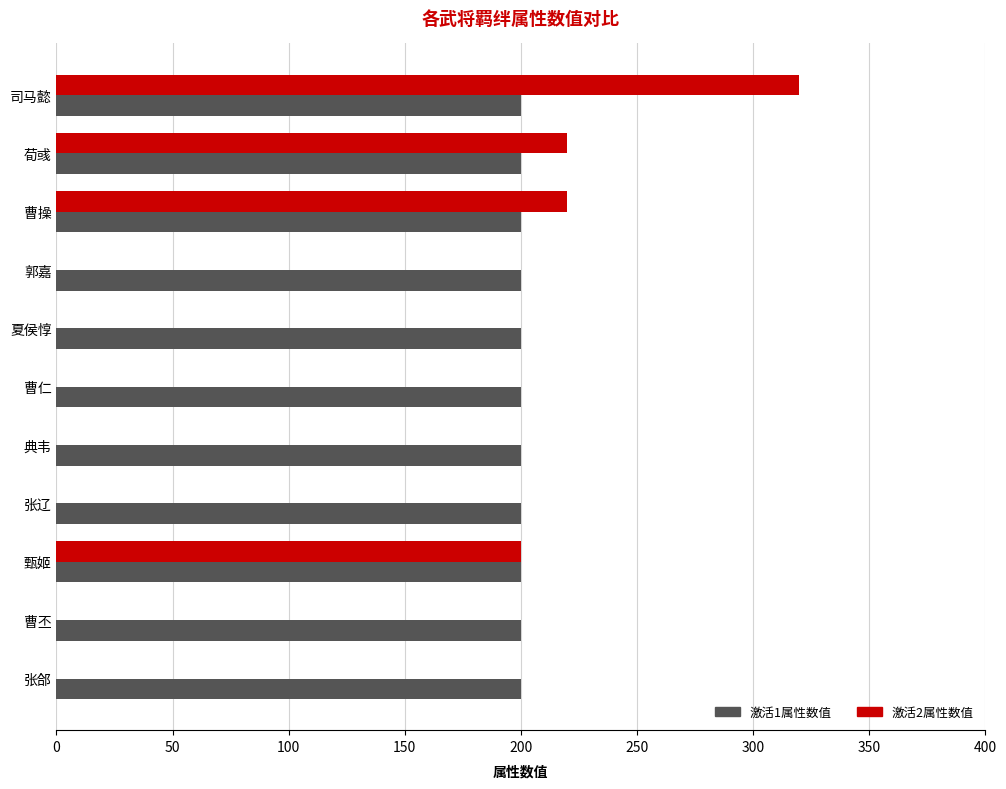

Is it true that 激活1属性数值 equals 124 at 荀彧?

False